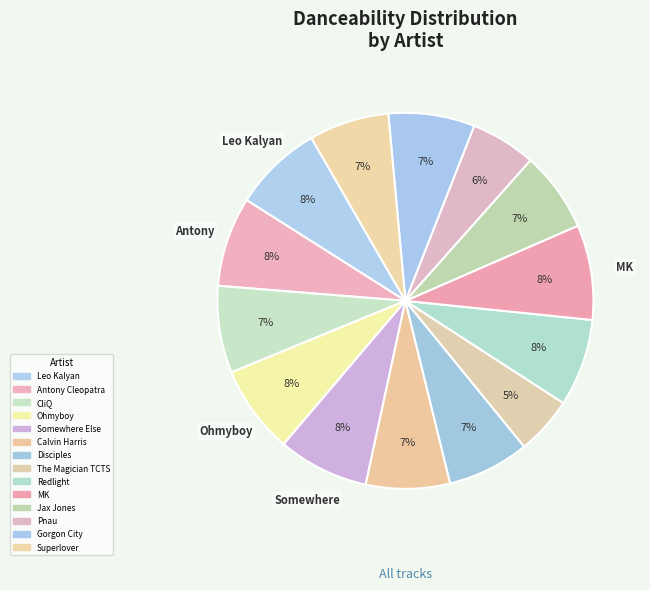

Is it true that Ohmyboy is 17% of the pie?

False